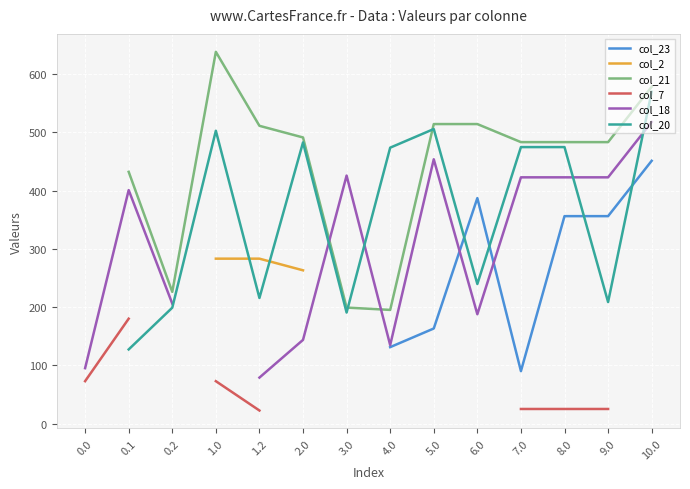

Which series has the widest spread of values?

col_18